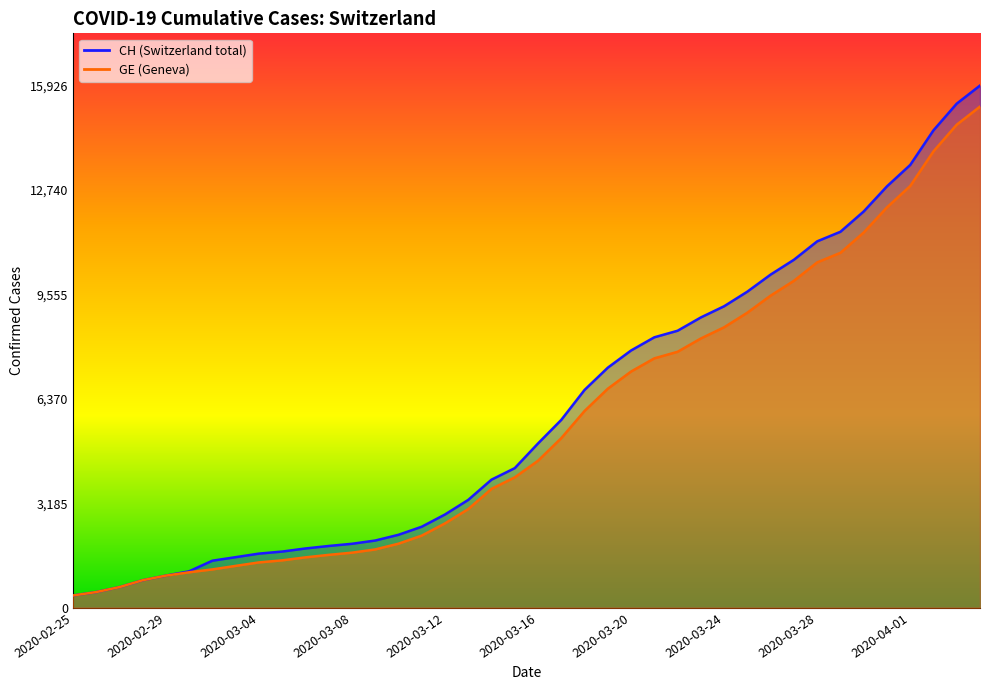

Reading left to right, extract all data points from this chart.

CH: 375	479	630	840	981	1113	1436	1544	1652	1715	1809	1885	1952	2051	2226	2472	2845	3291	3908	4259	5012	5731	6644	7323	7847	8249	8449	8855	9196	9642	10162	10613	11175	11467	12086	12852	13505	14561	15375	15926
GE: 375	479	630	840	981	1083	1171	1278	1384	1447	1538	1614	1681	1780	1955	2201	2574	3010	3627	3978	4485	5174	6002	6681	7205	7607	7807	8213	8554	9000	9520	9971	10533	10825	11444	12210	12863	13919	14733	15284